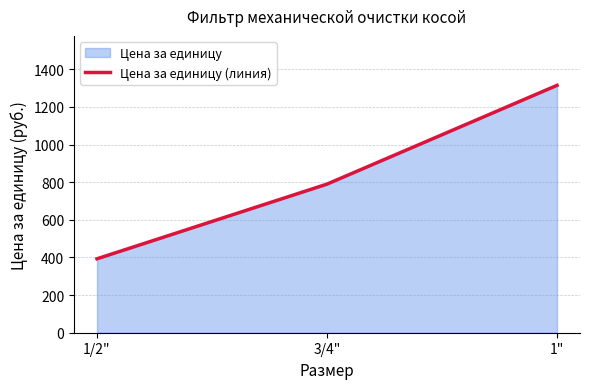

True or false: the data shows 631 at 1".

False